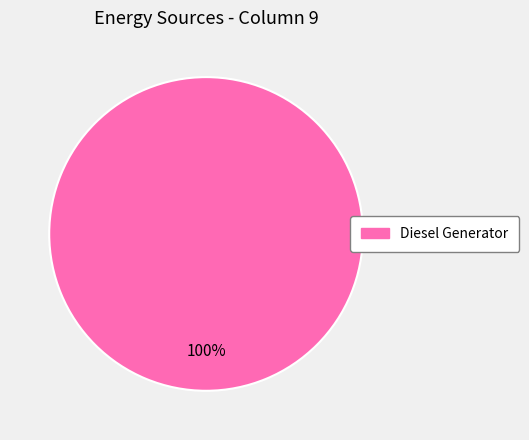

How many slices are in this pie chart?

1